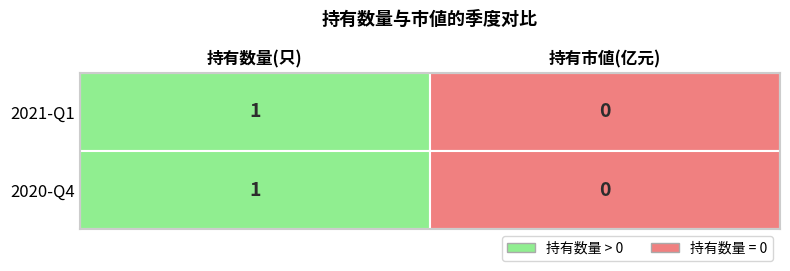

At which category does the chart reach its minimum across all series?

2021-Q1